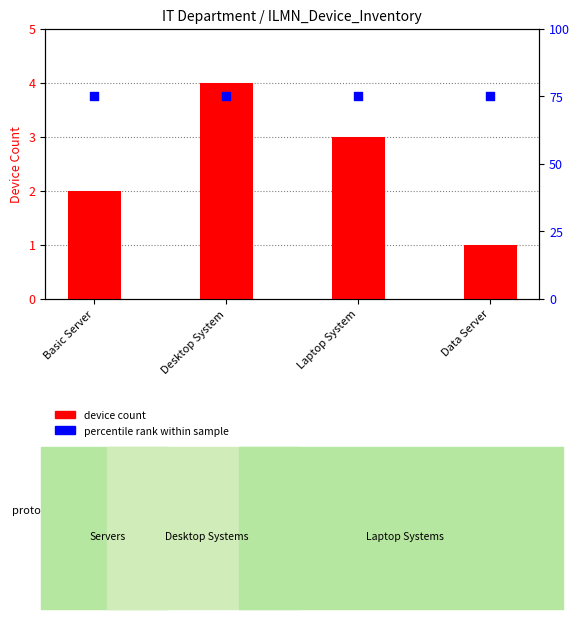

Which series has the widest spread of Y values?

count